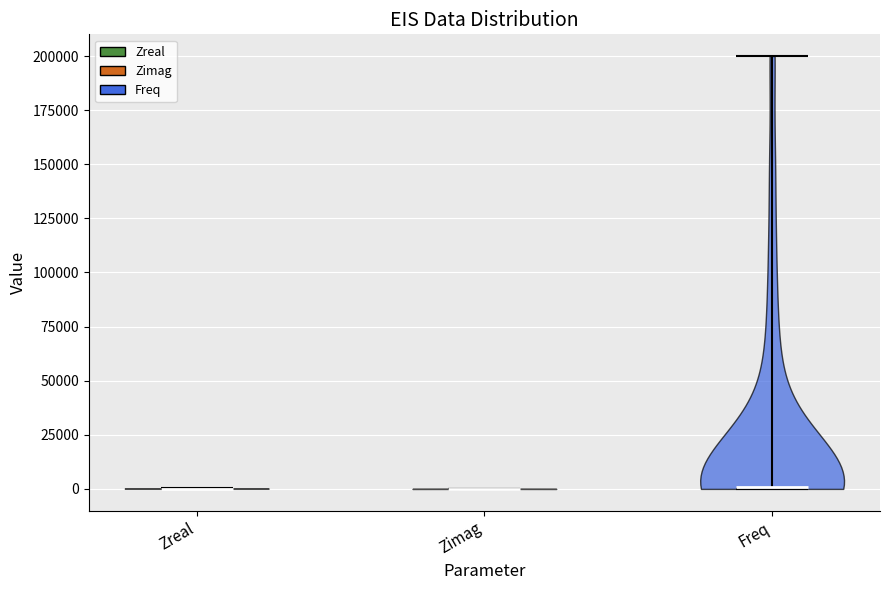

Reading left to right, read every violin against the y-axis: where its median line is, and the lowest and highest points it reaches. The values are not printed on the chart, so give them approximately, as read against the axis.

Zreal: median line 0, lowest point 0, highest point 0
Zimag: median line 0, lowest point 0, highest point 0
Freq: median line 0, lowest point 0, highest point 200000